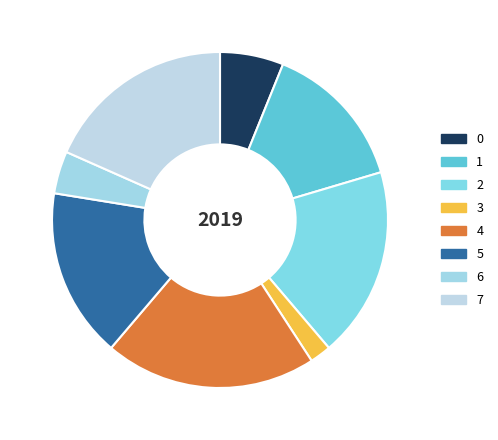

Do 3 and 7 together represent more than half of the pie?

No